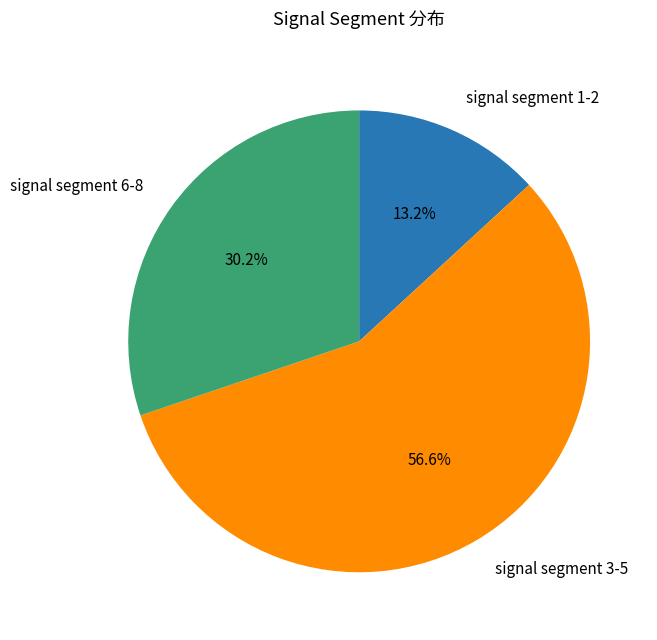

Which has a higher value, signal segment 3-5 or signal segment 6-8?

signal segment 3-5